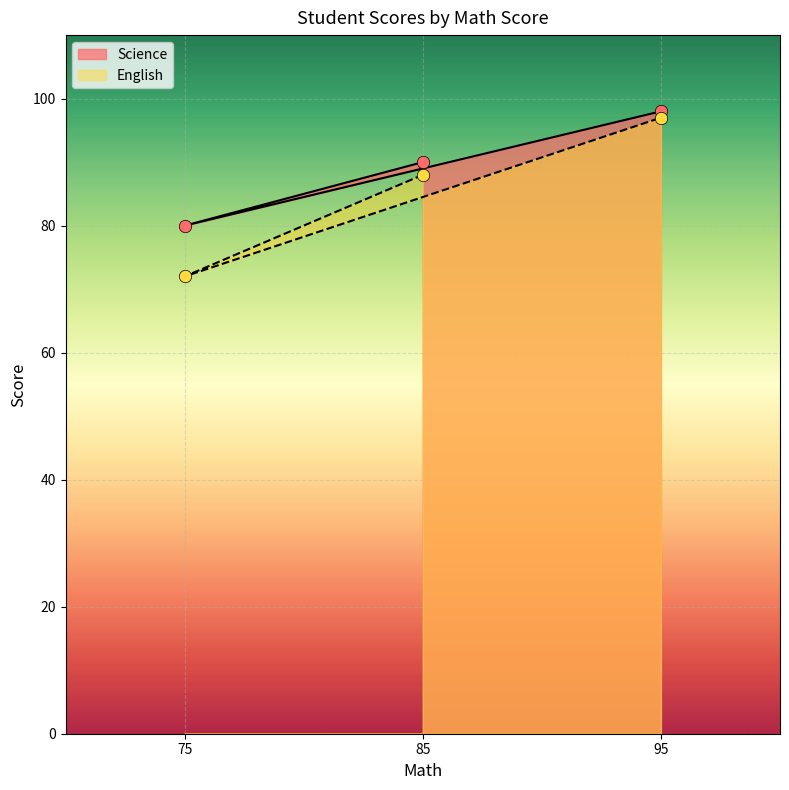

At how many categories does at least one series exceed 81?

2